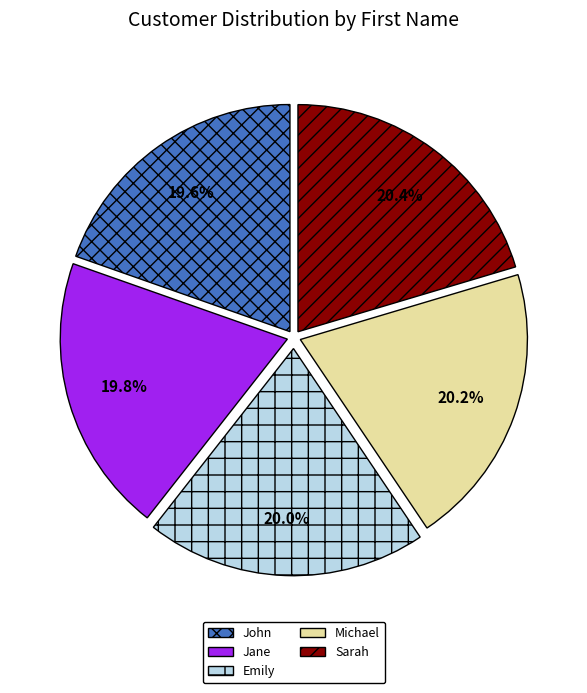

How many segments does this pie chart have?

5